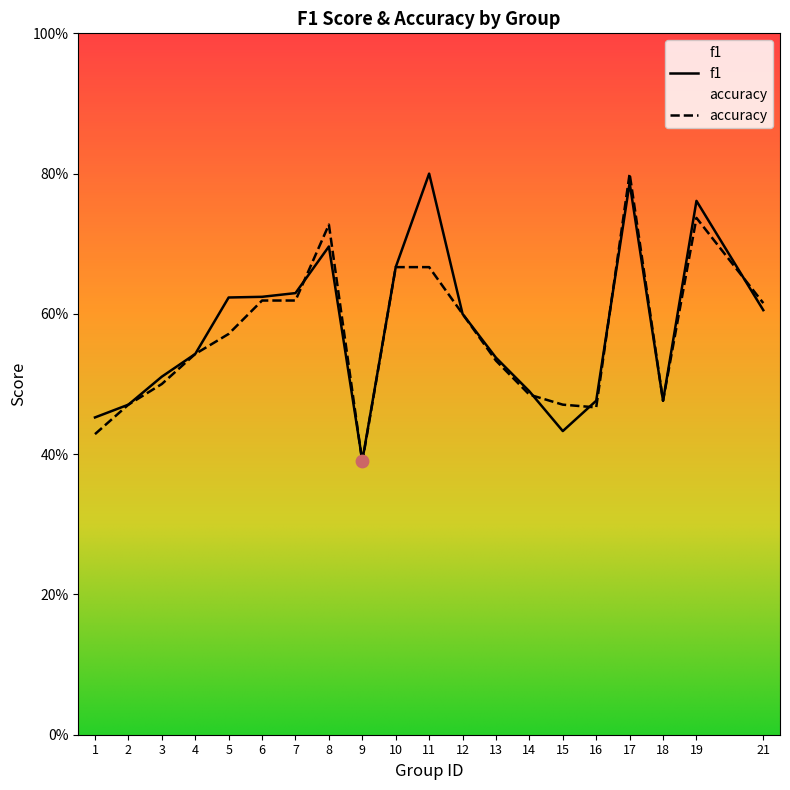

At how many categories does at least one series exceed 0?

20